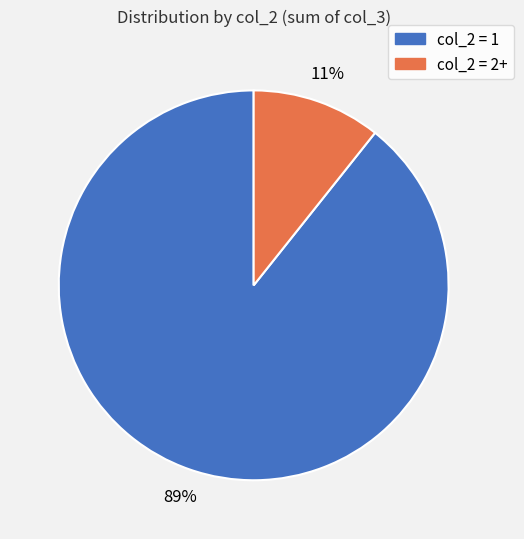

To the nearest percent, what is the average slice percentage?

50%